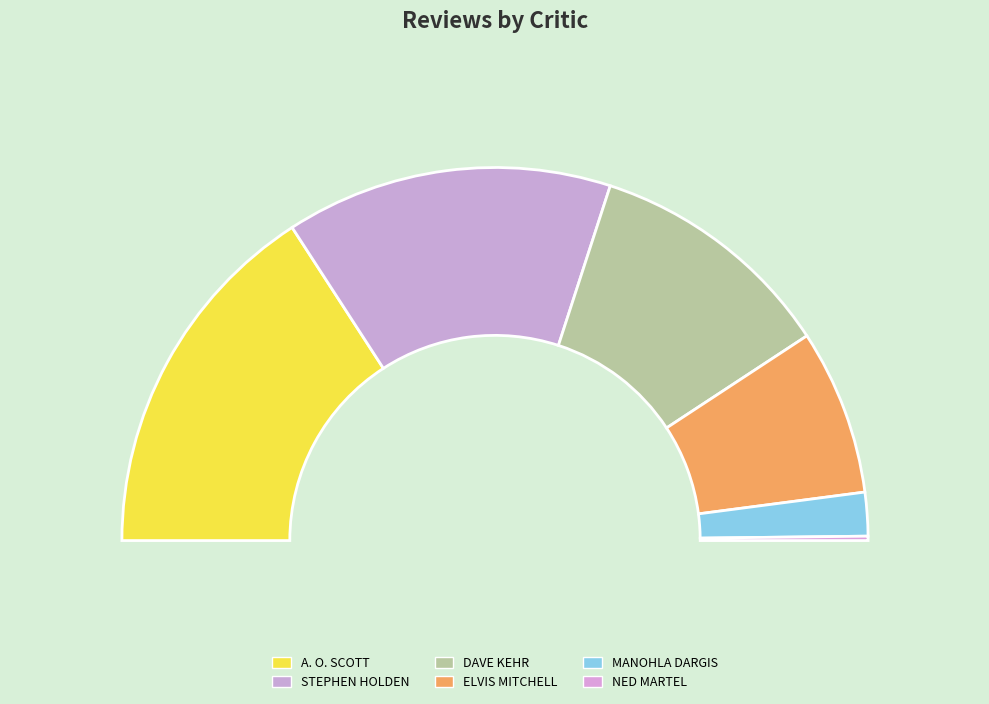

To the nearest percent, what is the difference between the STEPHEN HOLDEN and DAVE KEHR slice percentages?

7%